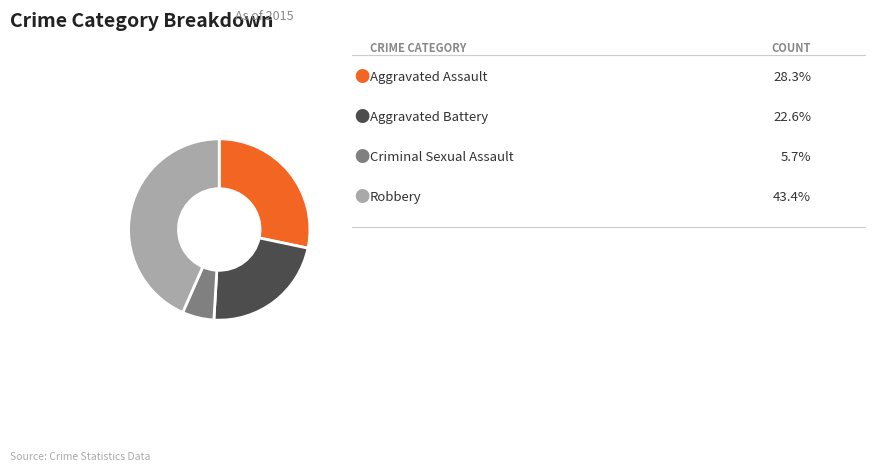

Is there a majority slice in this chart?

No